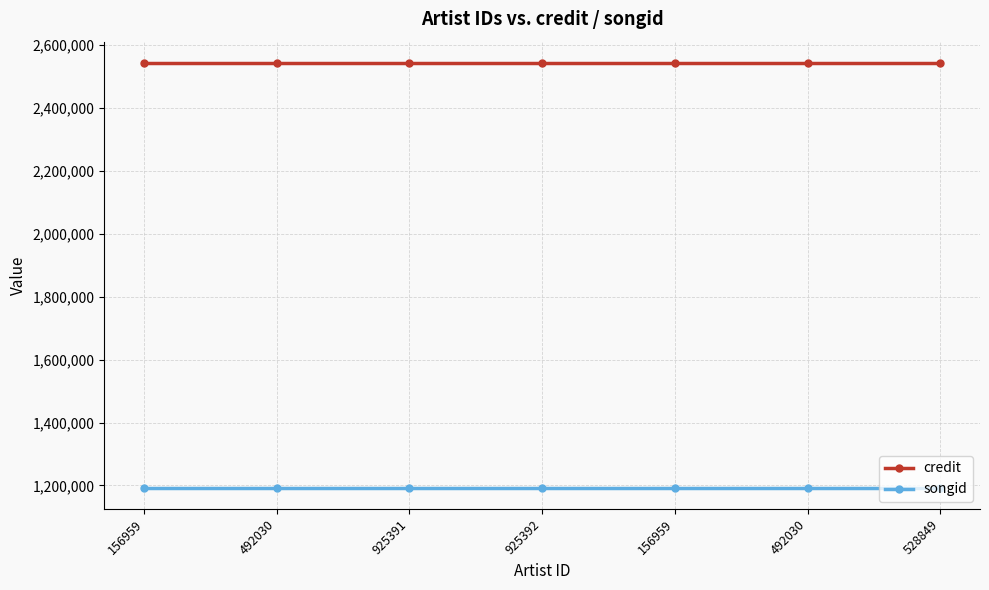

Which label corresponds to the largest value in the chart?

156959